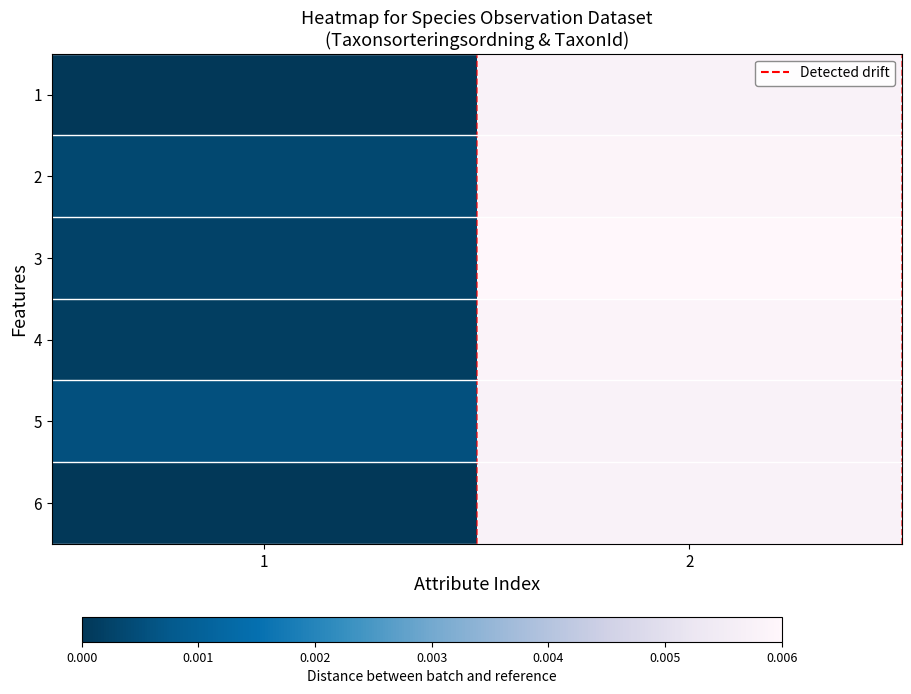

Which series has the widest spread of values?

6